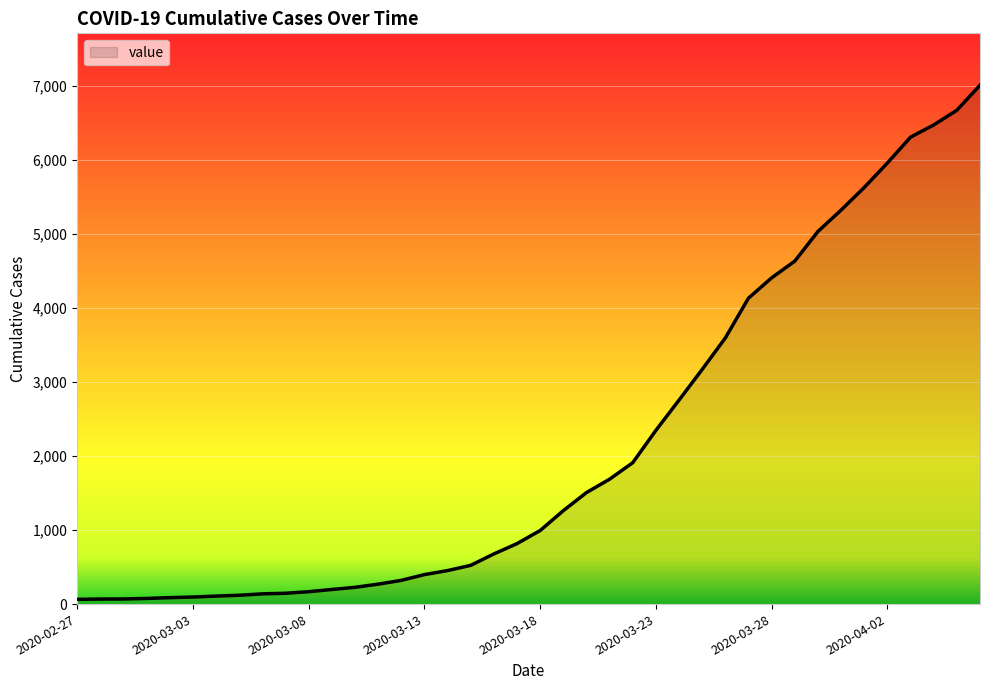

What is the greatest value displayed?

7004